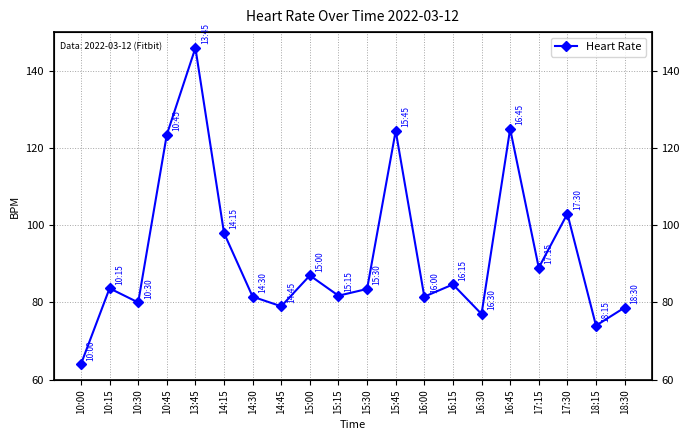

How many lines are shown in the chart?

1